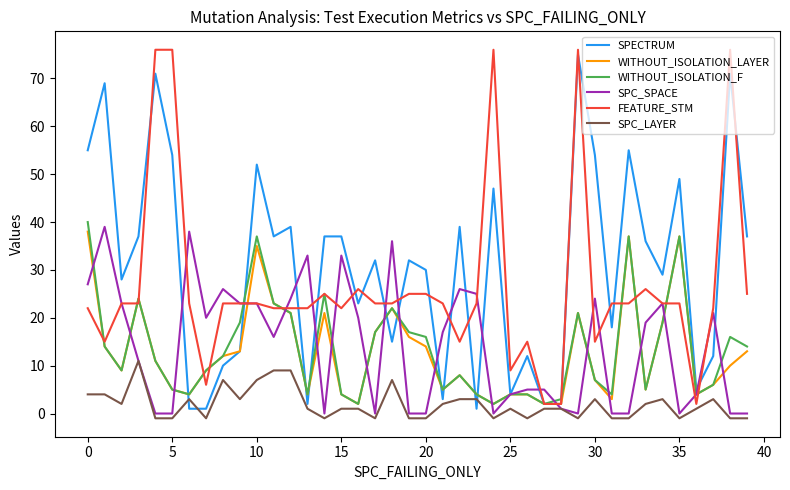

What is the maximum value shown in the chart?

76